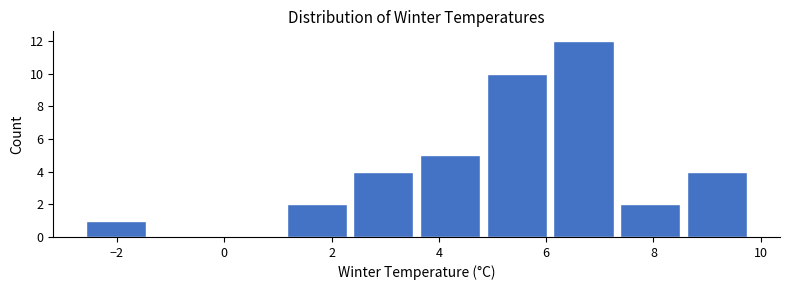

Reading left to right, list every bar in this chart as the range it spans on the x-axis followed by its height. Neither the bar edges nor the heights are printed on the chart, so give them approximately, as read against the axes.

-2.6 to -1.4: 1
-1.4 to 0.0: 0
0.0 to 1.2: 0
1.2 to 2.4: 2
2.4 to 3.6: 4
3.6 to 4.8: 5
4.8 to 6.2: 10
6.2 to 7.4: 12
7.4 to 8.6: 2
8.6 to 9.8: 4